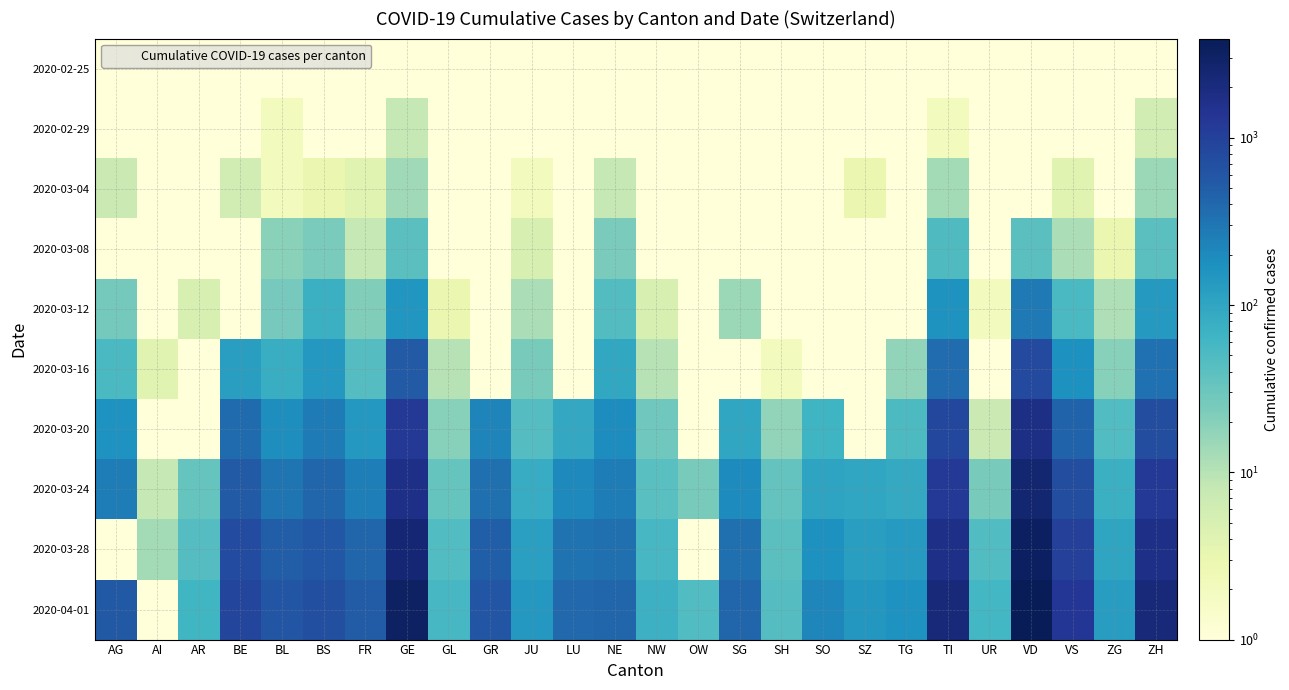

Reading left to right, list all the values displayed in this chart.

2020-02-25: AG=0.1	AI=0.1	AR=0.1	BE=0.1	BL=0.1	BS=0.1	FR=0.1	GE=0.1	GL=0.1	GR=0.1	JU=0.1	LU=0.1	NE=0.1	NW=0.1	OW=0.1	SG=0.1	SH=0.1	SO=0.1	SZ=0.1	TG=0.1	TI=0.1	UR=0.1	VD=0.1	VS=0.1	ZG=0.1	ZH=0.1
2020-02-29: AG=0.1	AI=0.1	AR=0.1	BE=0.1	BL=2.0	BS=1.0	FR=0.1	GE=8.0	GL=0.1	GR=0.1	JU=1.0	LU=0.1	NE=0.1	NW=0.1	OW=0.1	SG=0.1	SH=0.1	SO=0.1	SZ=0.1	TG=0.1	TI=2.0	UR=0.1	VD=0.1	VS=1.0	ZG=0.1	ZH=6.0
2020-03-04: AG=7.0	AI=0.1	AR=0.1	BE=6.0	BL=2.0	BS=3.0	FR=4.0	GE=14.0	GL=0.1	GR=0.1	JU=2.0	LU=0.1	NE=8.0	NW=0.1	OW=0.1	SG=1.0	SH=0.1	SO=0.1	SZ=3.0	TG=0.1	TI=13.0	UR=0.1	VD=0.1	VS=4.0	ZG=1.0	ZH=15.0
2020-03-08: AG=0.1	AI=0.1	AR=1.0	BE=0.1	BL=19.0	BS=24.0	FR=8.0	GE=40.0	GL=0.1	GR=0.1	JU=5.0	LU=0.1	NE=24.0	NW=0.1	OW=0.1	SG=0.1	SH=0.1	SO=0.1	SZ=0.1	TG=0.1	TI=49.0	UR=0.1	VD=40.0	VS=12.0	ZG=3.0	ZH=40.0
2020-03-12: AG=27.0	AI=0.1	AR=5.0	BE=0.1	BL=26.0	BS=73.0	FR=22.0	GE=150.0	GL=3.0	GR=0.1	JU=12.0	LU=0.1	NE=46.0	NW=5.0	OW=0.1	SG=15.0	SH=1.0	SO=0.1	SZ=0.1	TG=0.1	TI=163.0	UR=2.0	VD=277.0	VS=53.0	ZG=11.0	ZH=140.0
2020-03-16: AG=52.0	AI=4.0	AR=0.1	BE=123.0	BL=76.0	BS=143.0	FR=45.0	GE=544.0	GL=10.0	GR=0.1	JU=25.0	LU=0.1	NE=93.0	NW=10.0	OW=0.1	SG=0.1	SH=2.0	SO=0.1	SZ=0.1	TG=17.0	TI=368.0	UR=0.1	VD=797.0	VS=172.0	ZG=20.0	ZH=326.0
2020-03-20: AG=168.0	AI=0.1	AR=0.1	BE=377.0	BL=184.0	BS=270.0	FR=145.0	GE=1194.0	GL=20.0	GR=226.0	JU=44.0	LU=92.0	NE=189.0	NW=28.0	OW=0.1	SG=98.0	SH=17.0	SO=66.0	SZ=0.1	TG=50.0	TI=849.0	UR=7.0	VD=1755.0	VS=436.0	ZG=48.0	ZH=711.0
2020-03-24: AG=266.0	AI=8.0	AR=33.0	BE=532.0	BL=306.0	BS=410.0	FR=255.0	GE=1699.0	GL=33.0	GR=343.0	JU=82.0	LU=205.0	NE=265.0	NW=42.0	OW=25.0	SG=200.0	SH=34.0	SO=104.0	SZ=97.0	TG=88.0	TI=1209.0	UR=25.0	VD=2547.0	VS=728.0	ZG=72.0	ZH=1223.0
2020-03-28: AG=0.1	AI=13.0	AR=45.0	BE=767.0	BL=502.0	BS=569.0	FR=421.0	GE=2393.0	GL=47.0	GR=495.0	JU=119.0	LU=317.0	NE=337.0	NW=55.0	OW=0.1	SG=339.0	SH=40.0	SO=173.0	SZ=122.0	TG=135.0	TI=1727.0	UR=48.0	VD=3309.0	VS=1017.0	ZG=101.0	ZH=1703.0
2020-04-01: AG=549.0	AI=0.1	AR=61.0	BE=909.0	BL=588.0	BS=687.0	FR=525.0	GE=3137.0	GL=56.0	GR=592.0	JU=145.0	LU=401.0	NE=420.0	NW=70.0	OW=48.0	SG=414.0	SH=44.0	SO=216.0	SZ=146.0	TG=167.0	TI=2195.0	UR=59.0	VD=3917.0	VS=1282.0	ZG=125.0	ZH=2141.0